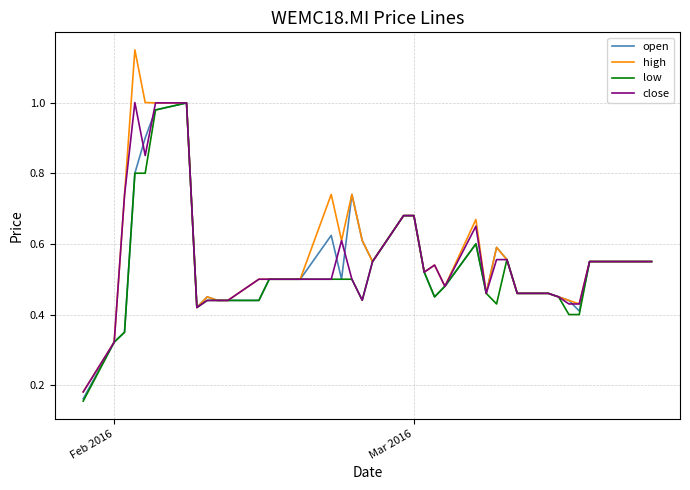

How many lines are shown in the chart?

4